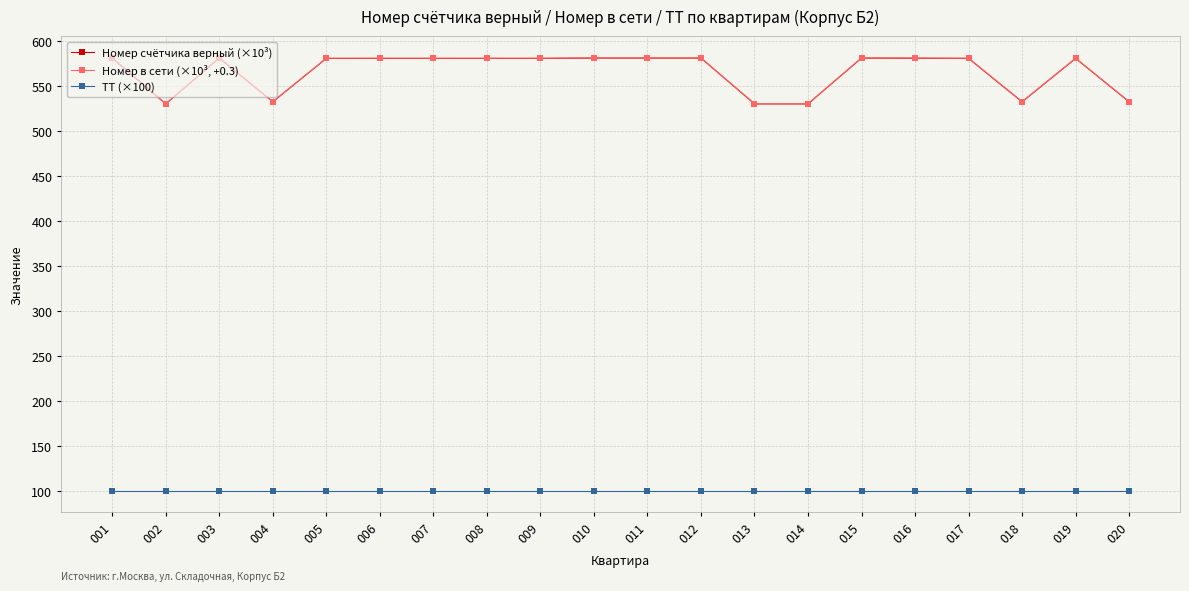

What is the maximum value shown in the chart?

581.1